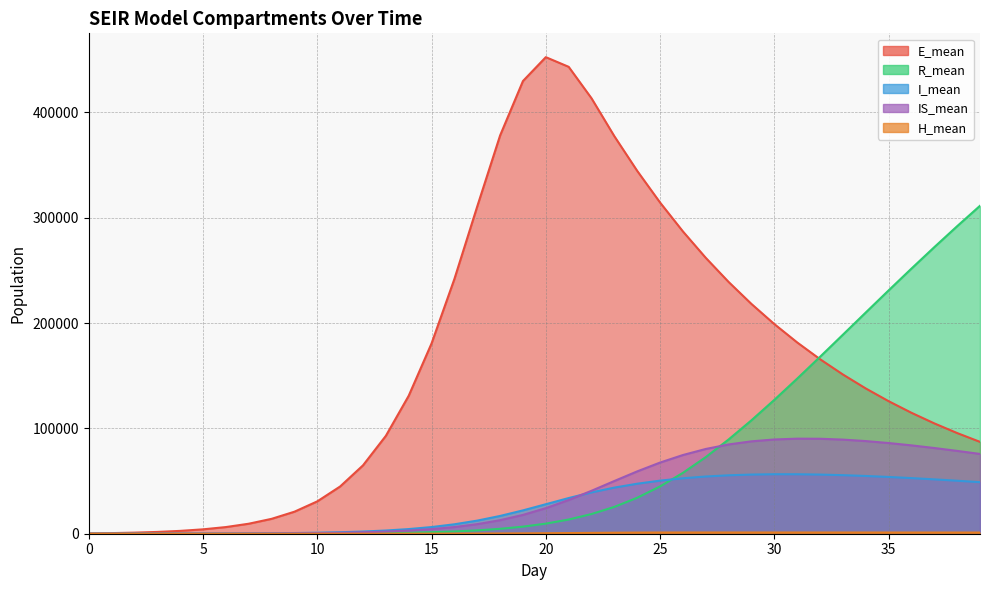

True or false: R_mean and H_mean cross at least once.

False